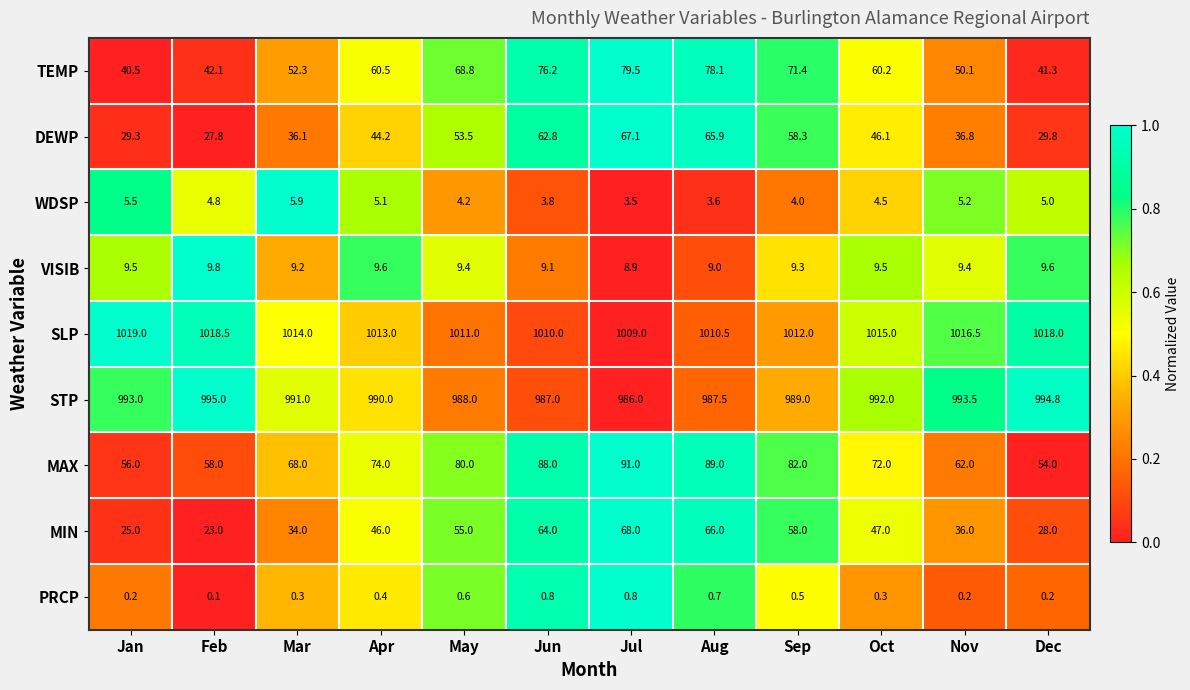

How many data points does each series have?

12